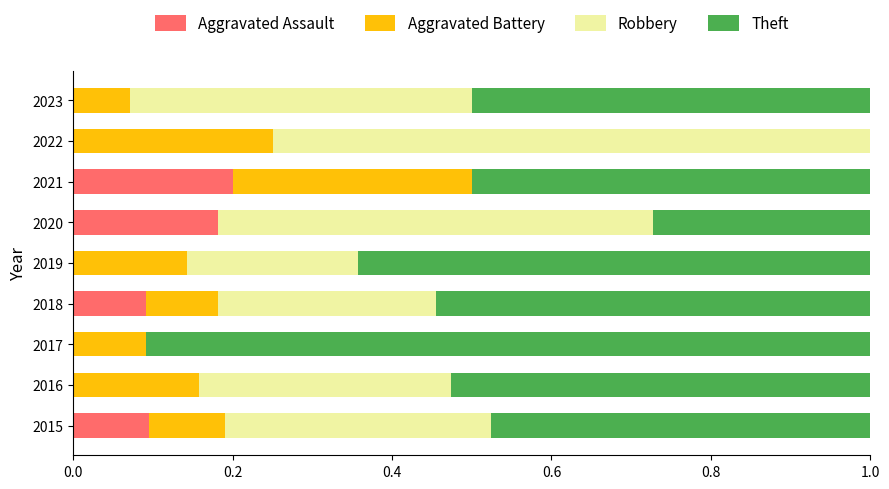

What is the total value across all series at 2022?

1.0